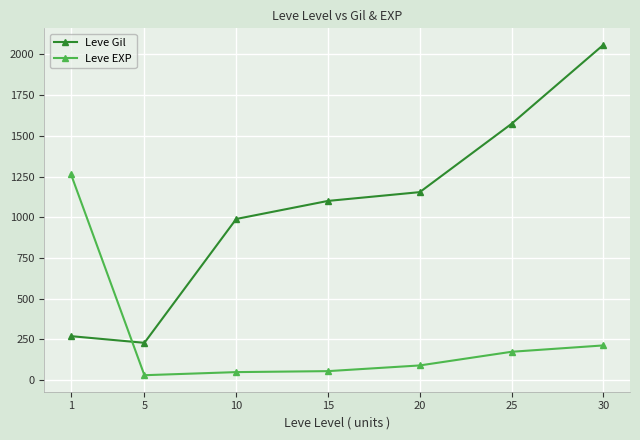

What is the difference between the second highest and minimum values in the Leve Gil series?

1346